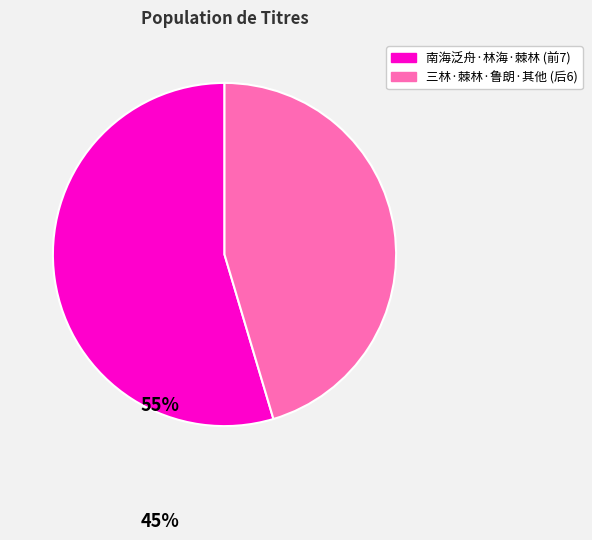

Is there a majority slice in this chart?

Yes